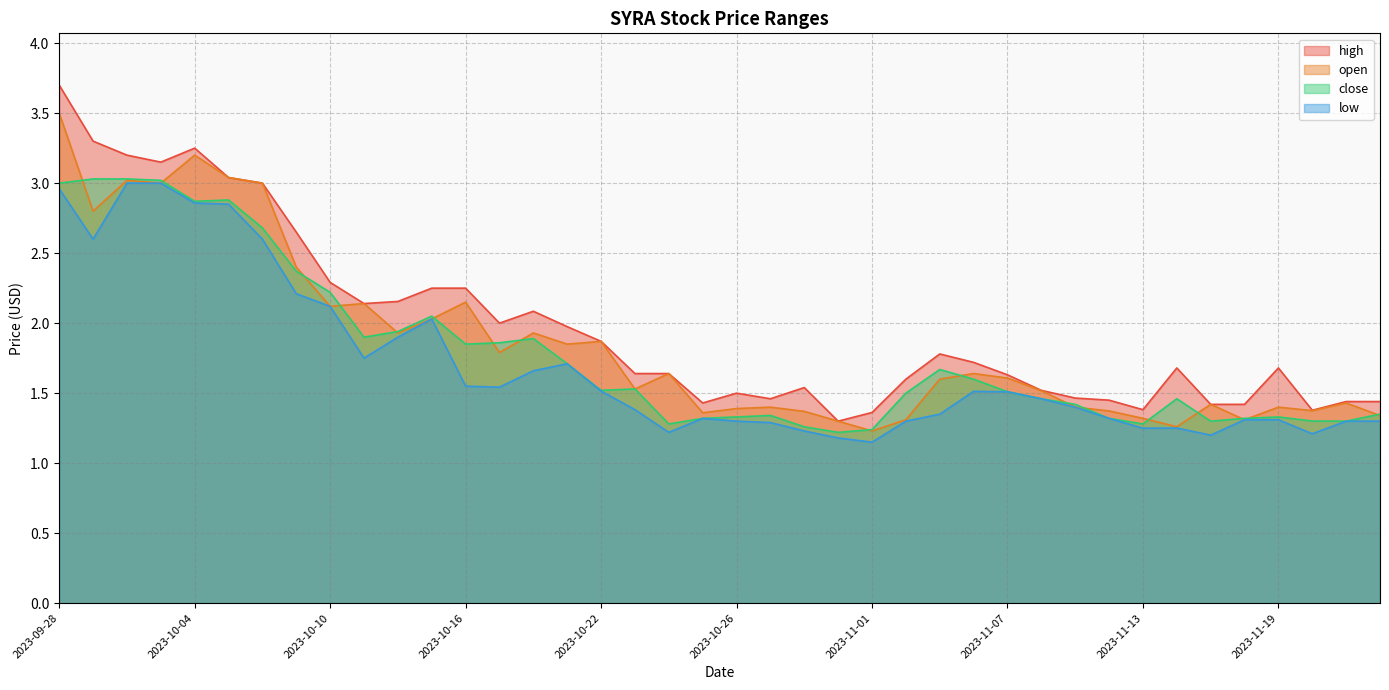

True or false: open and close cross at least once.

True